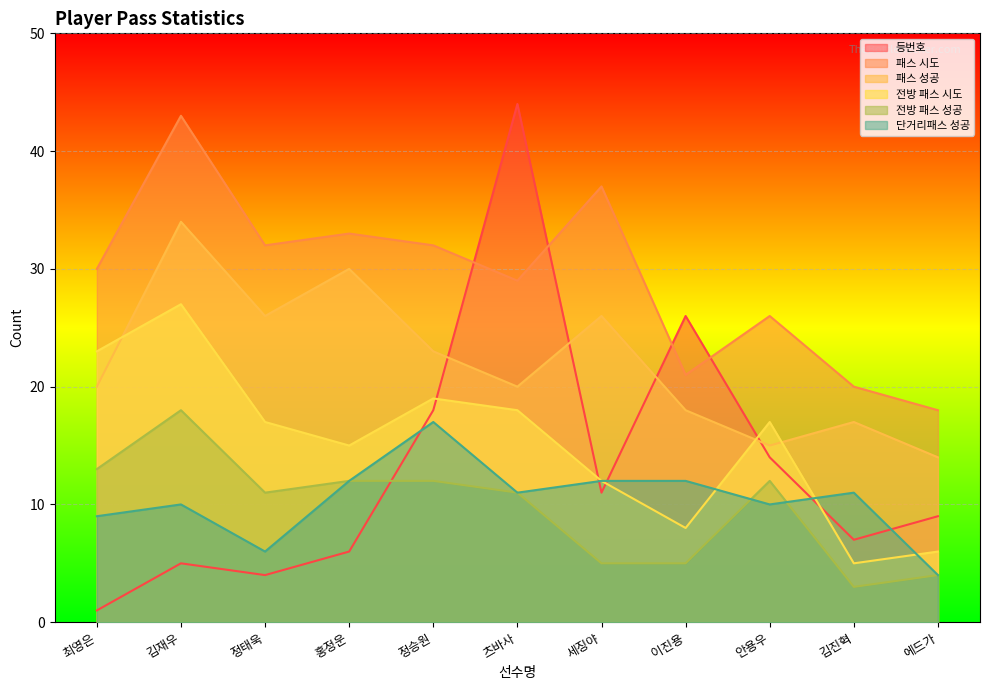

What is the label of the 6th point from the right?

츠바사